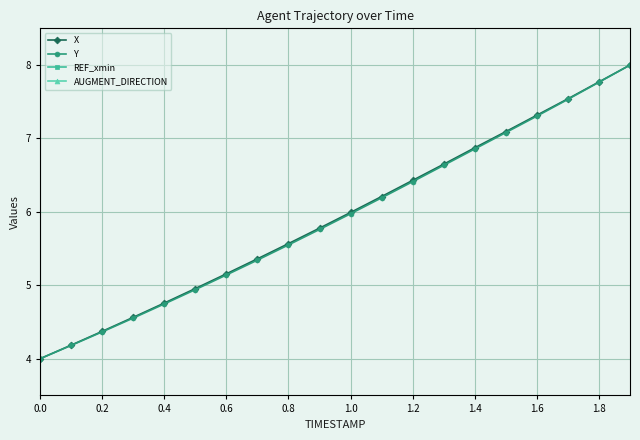

How many series are shown in this chart?

4